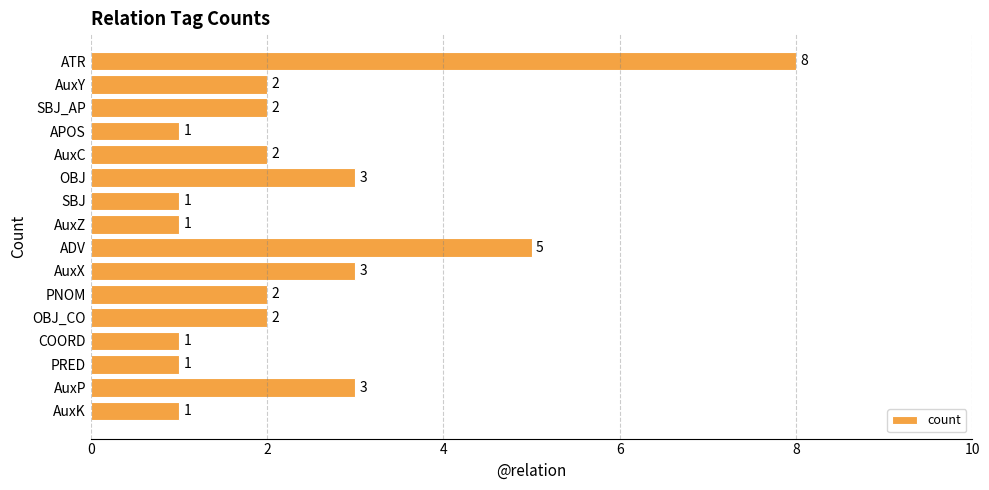

Count the number of data series in this chart.

1